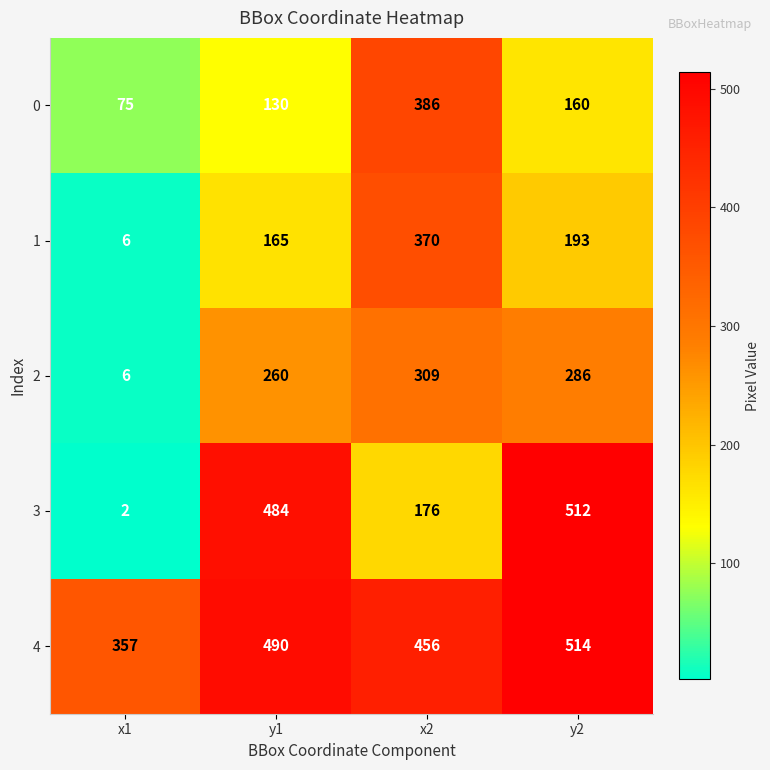

Count the number of data series in this chart.

5